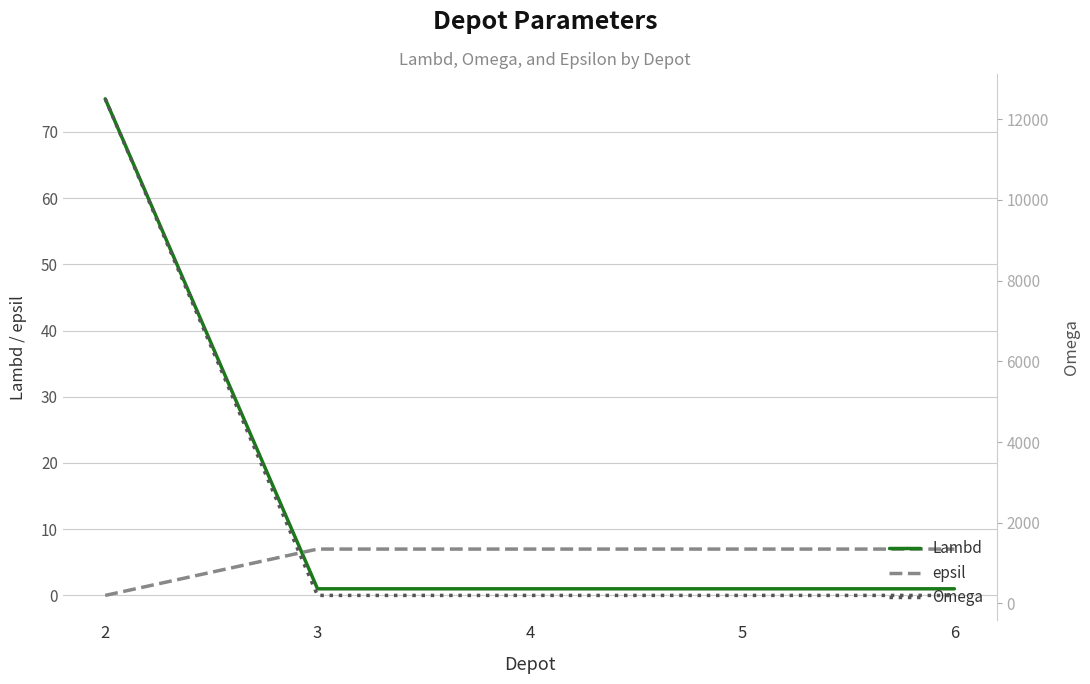

Which category has the highest value in the Omega series?

2